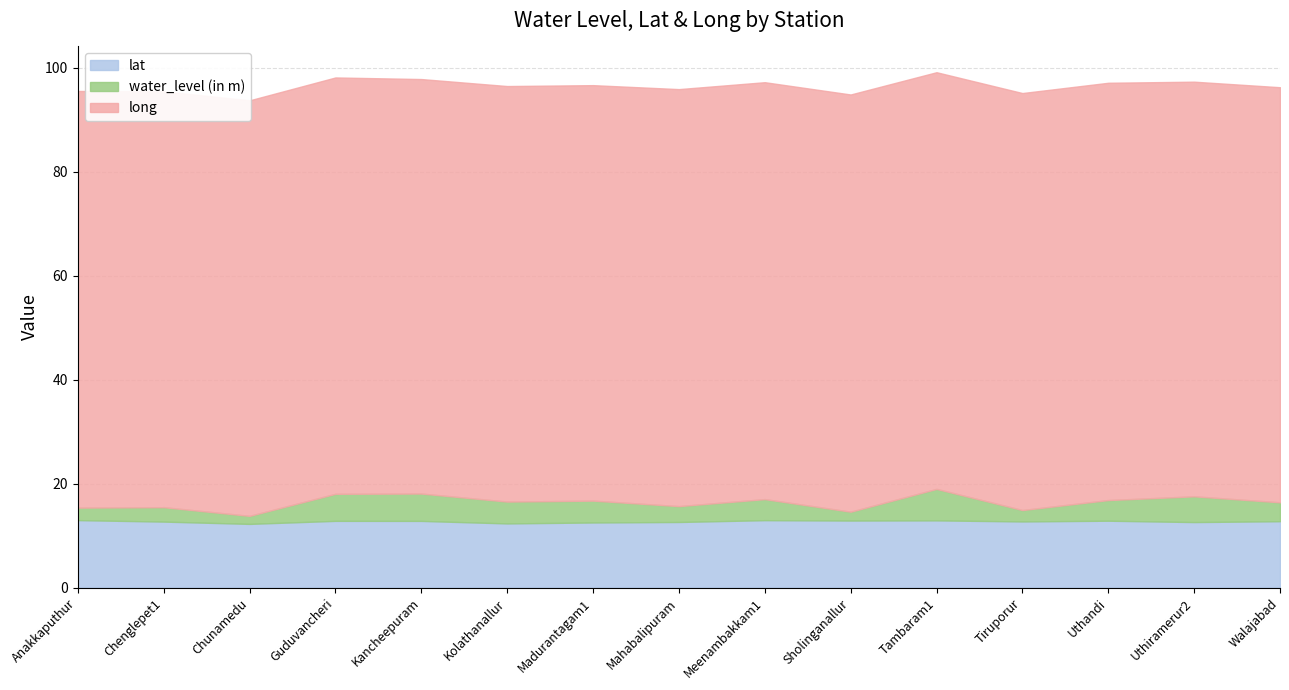

What is the difference between the maximum and minimum values in the water_level (in m) series?

5.2